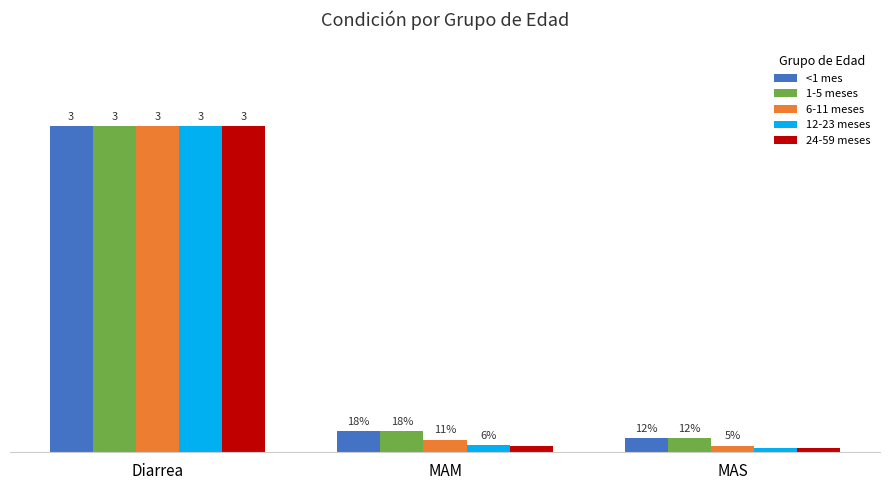

What is the value of the 6-11 meses bar at the 2nd from the left?

0.1